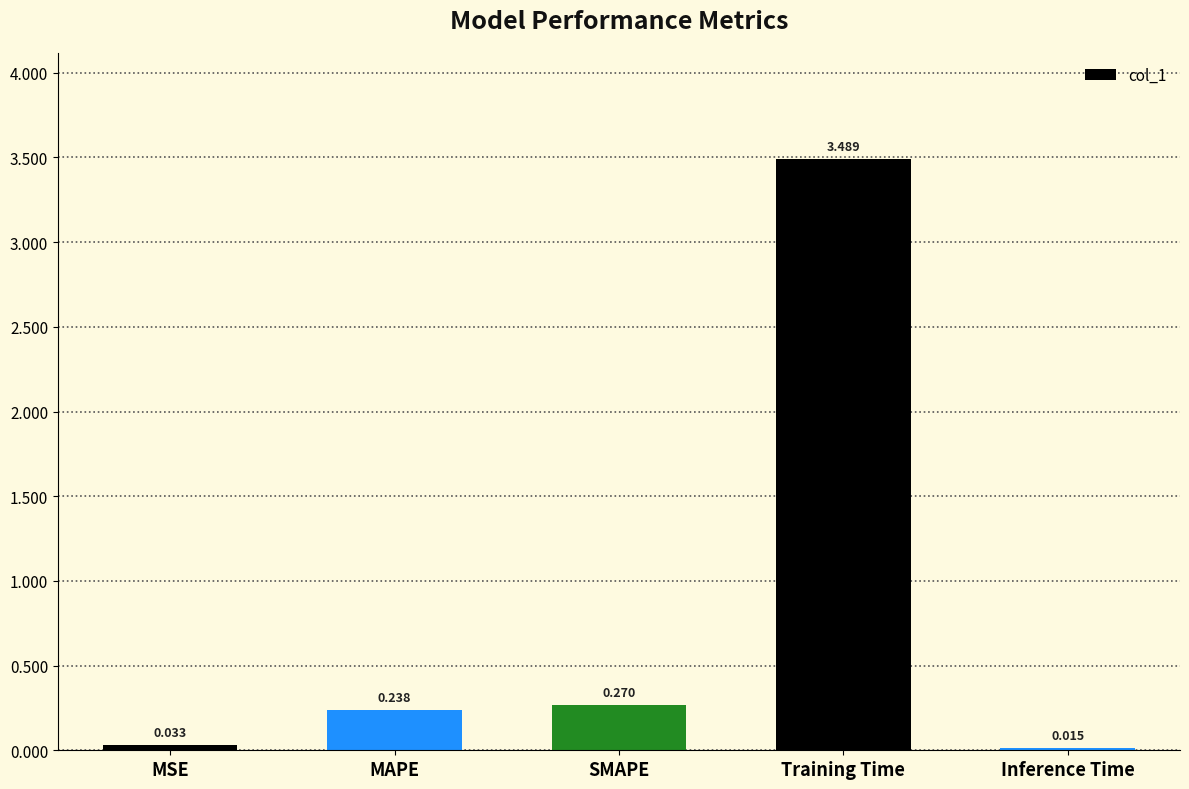

What is the label of the 1st bar from the left?

MSE